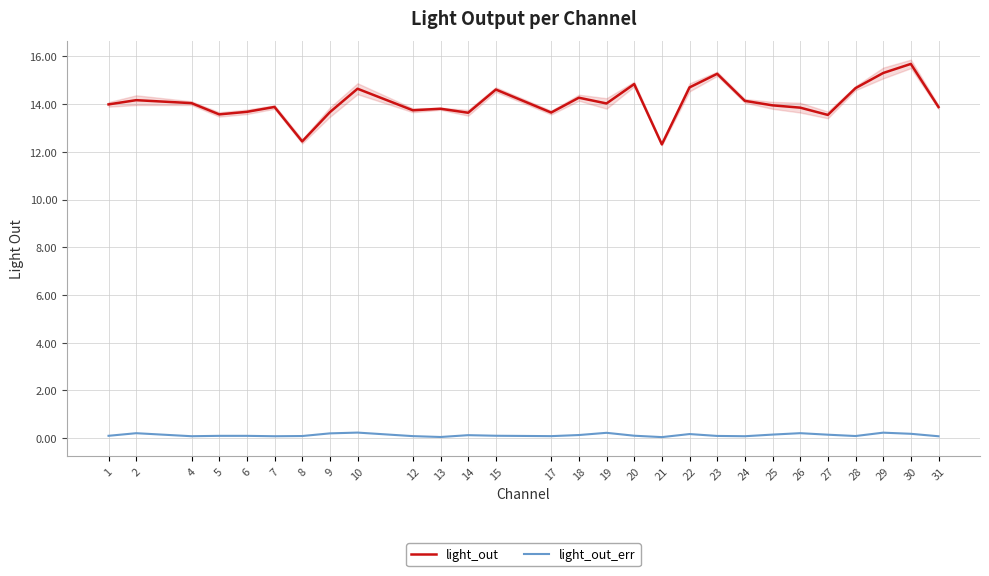

How many light_out_err values are between 0 and 1?

28